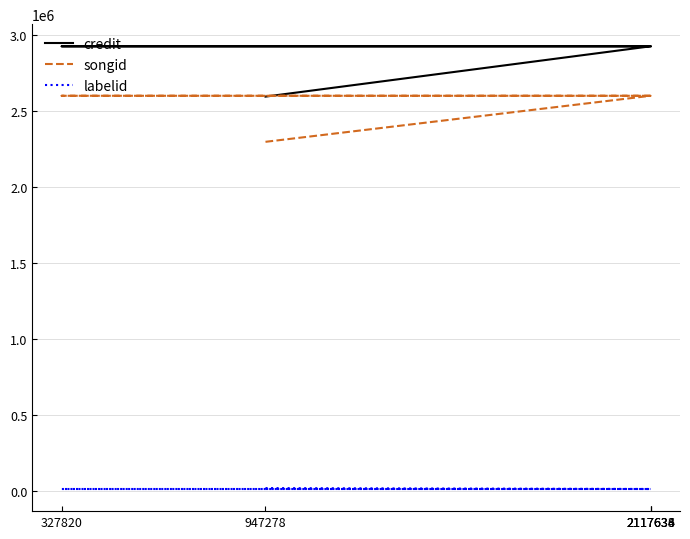

What is the average value of the labelid series?

15556